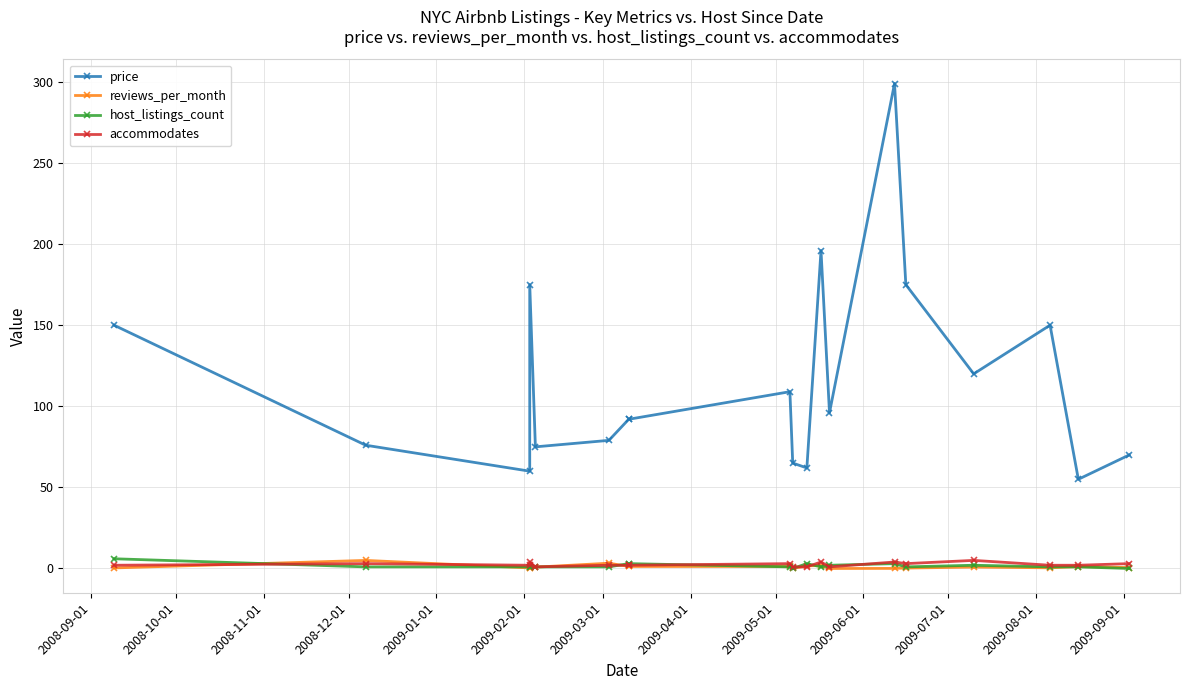

At which label does host_listings_count reach its peak?

2008-09-01